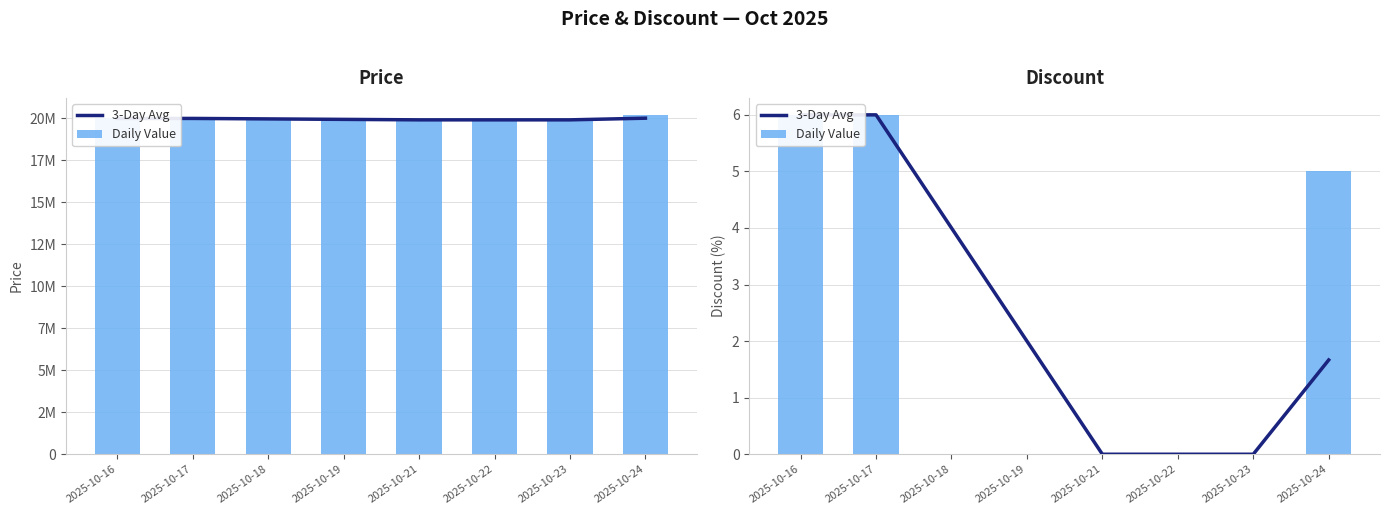

Does the chart contain any negative values?

No